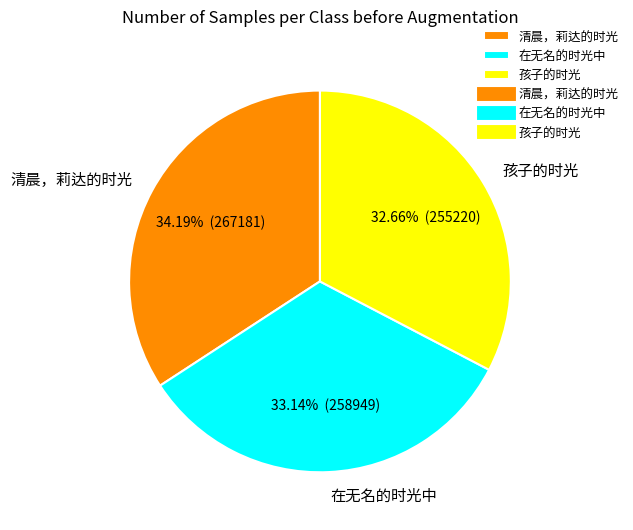

Which category has the biggest portion of the pie?

清晨，莉达的时光